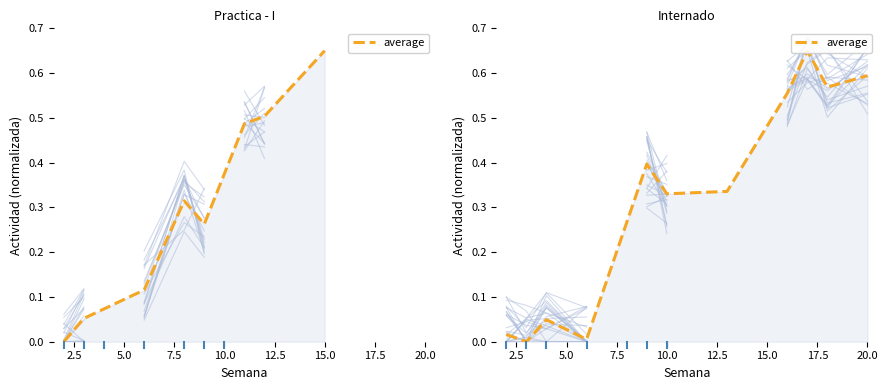

How many lines are shown in the chart?

1